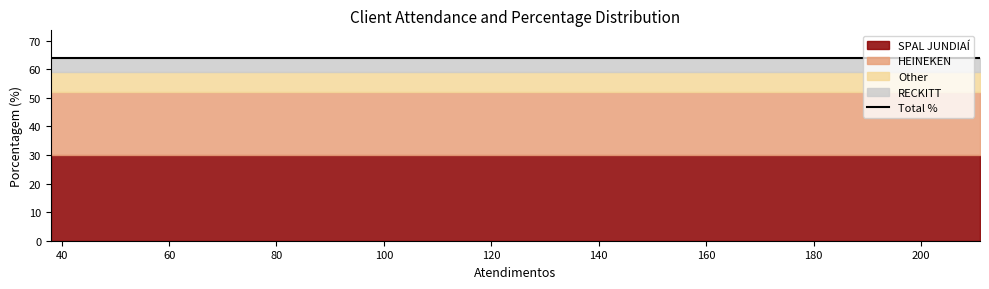

True or false: there are more than 2 points higher than both neighbors.

False